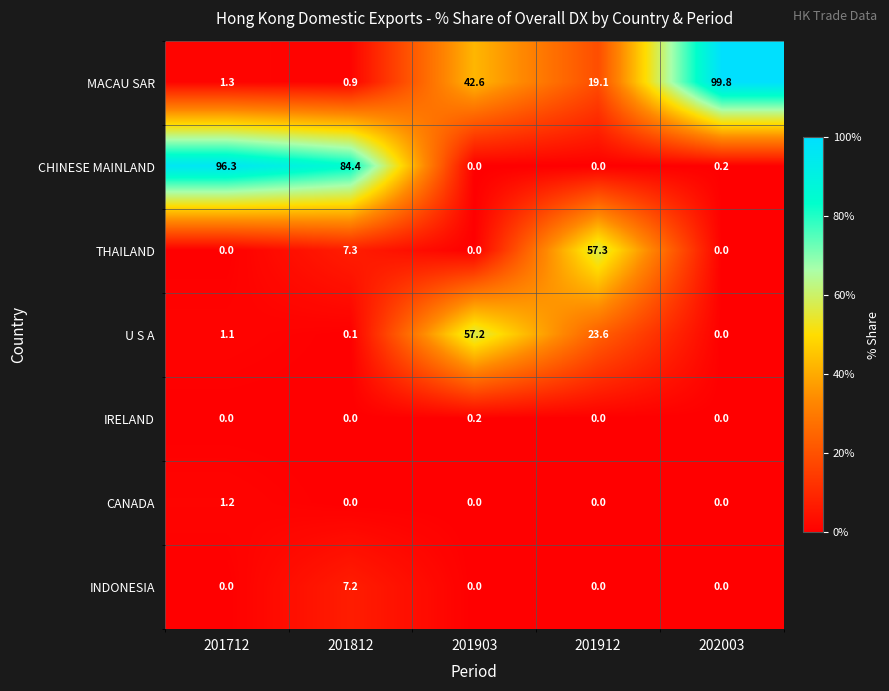

Between 201912 and 202003, which series saw the biggest shift?

MACAU SAR